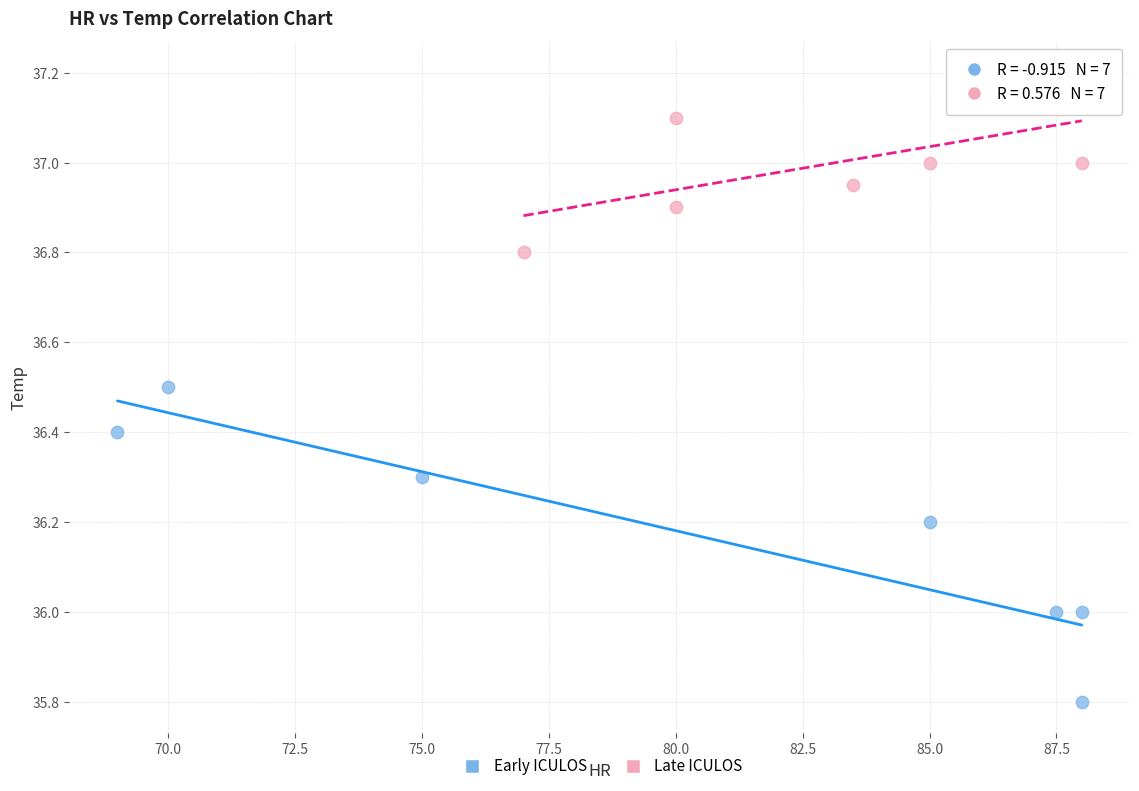

What are all the series names shown in the legend?

Early ICULOS, Late ICULOS